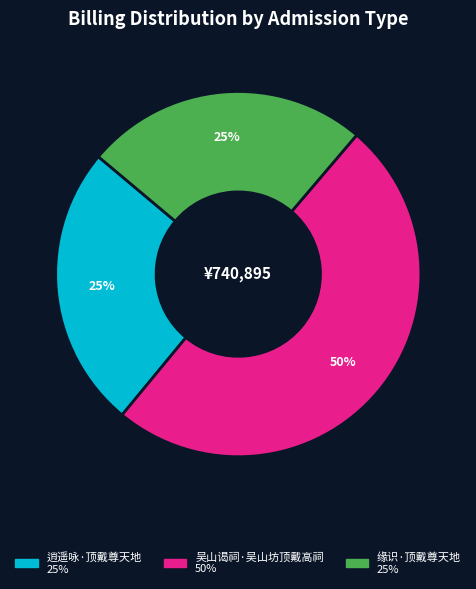

Combined, do 吴山谒祠·吴山坊顶戴高祠 and 缘识·顶戴尊天地 account for over 50%?

Yes